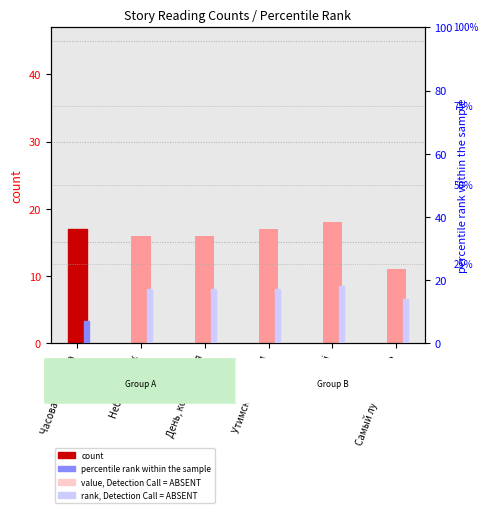

What is the total value across all series at Небо на весах?

33